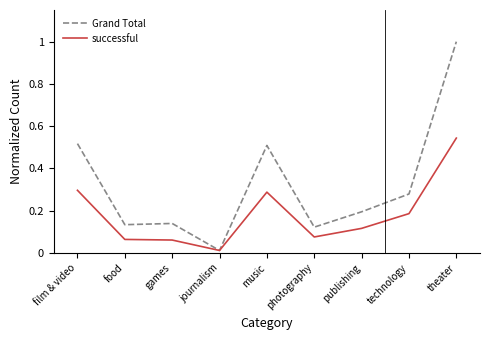

Which series has the largest total across all categories?

Grand Total